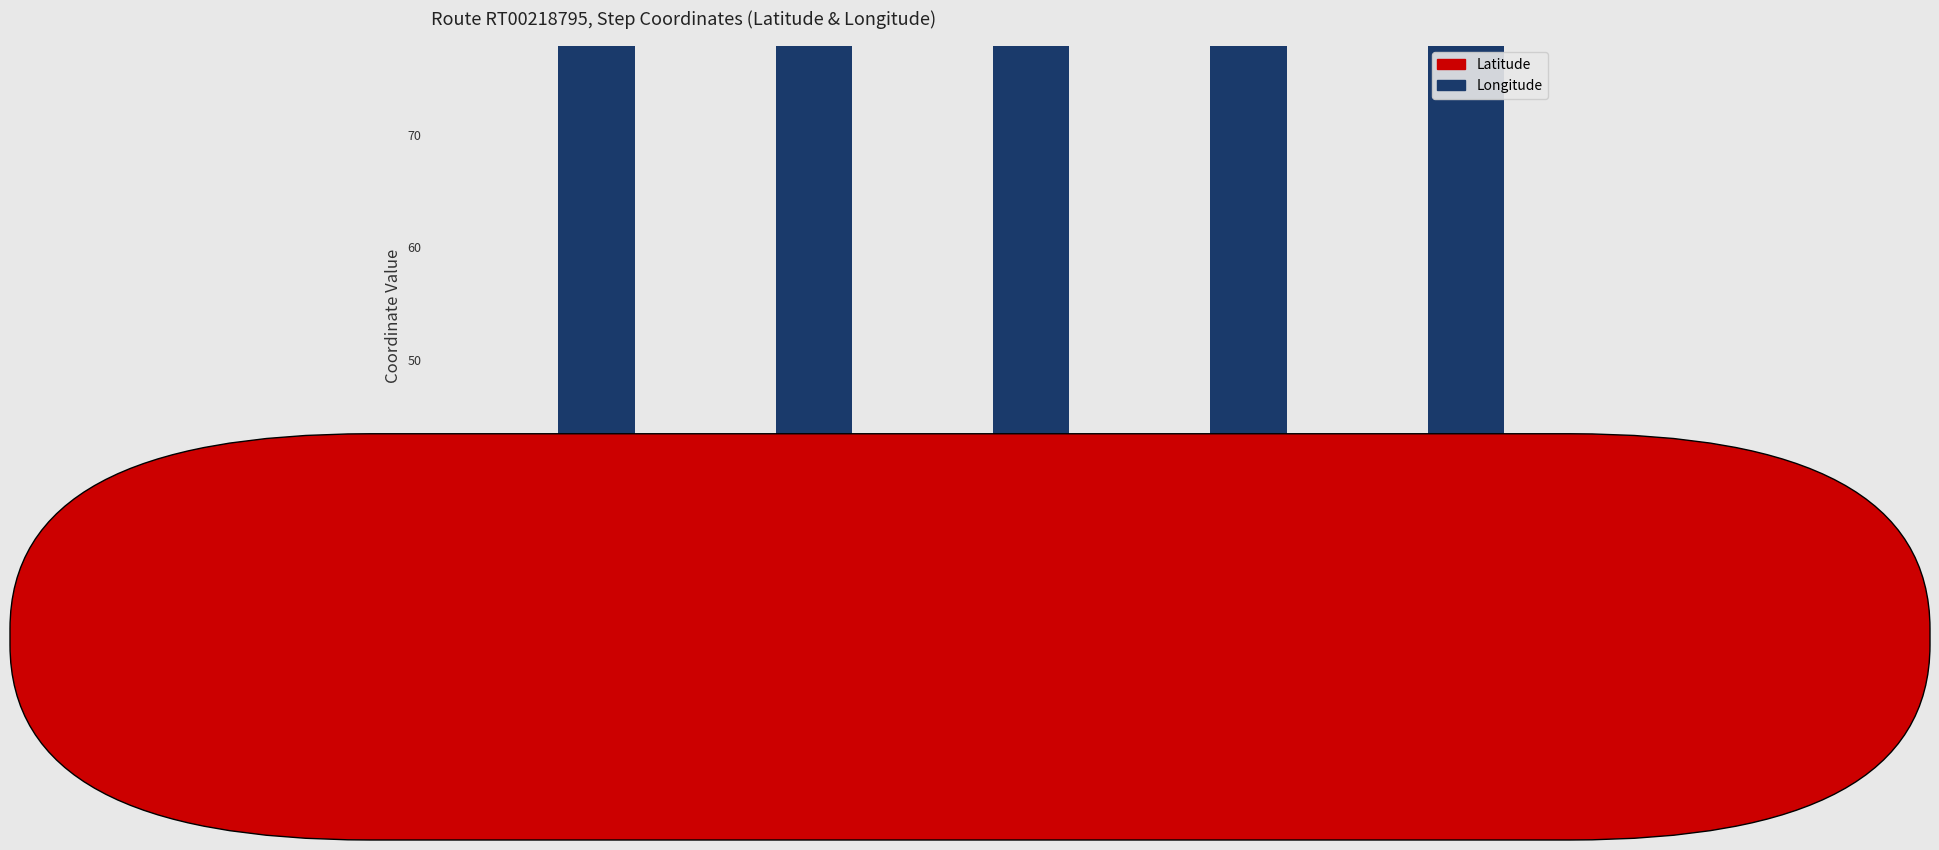

What are all the series names shown in the legend?

Latitude, Longitude